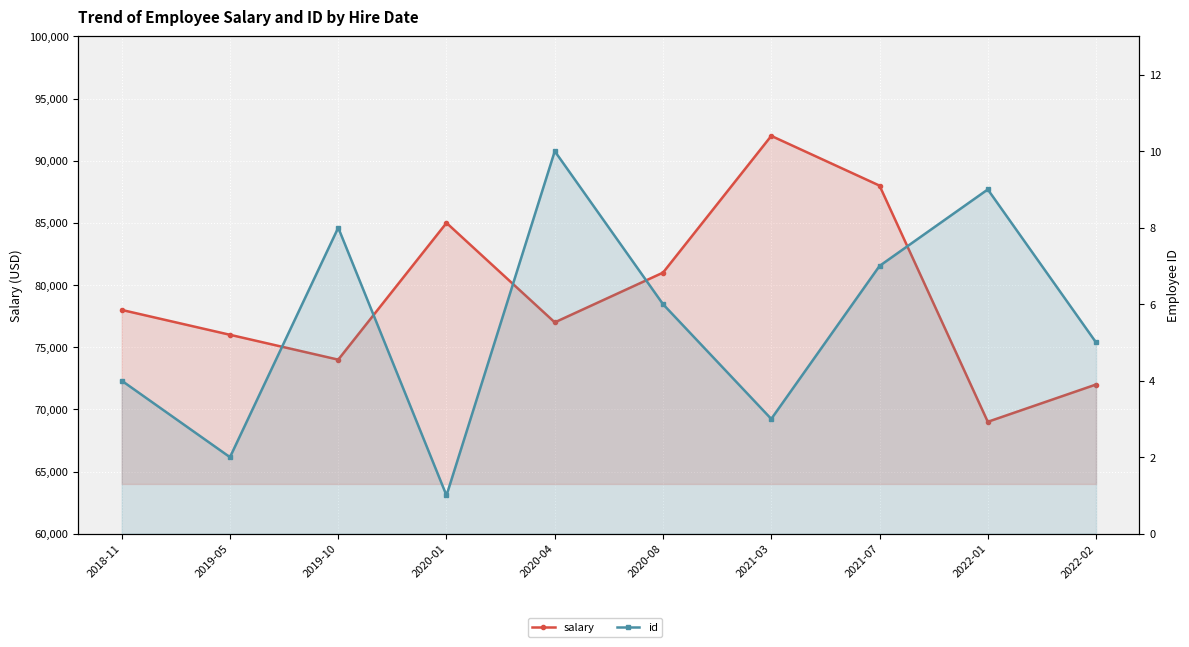

True or false: id and salary cross at least once.

False